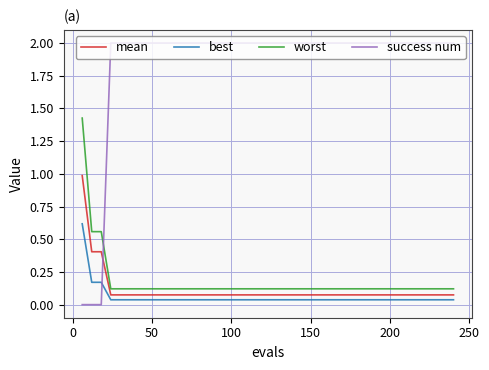

What is the greatest value displayed?

2.0